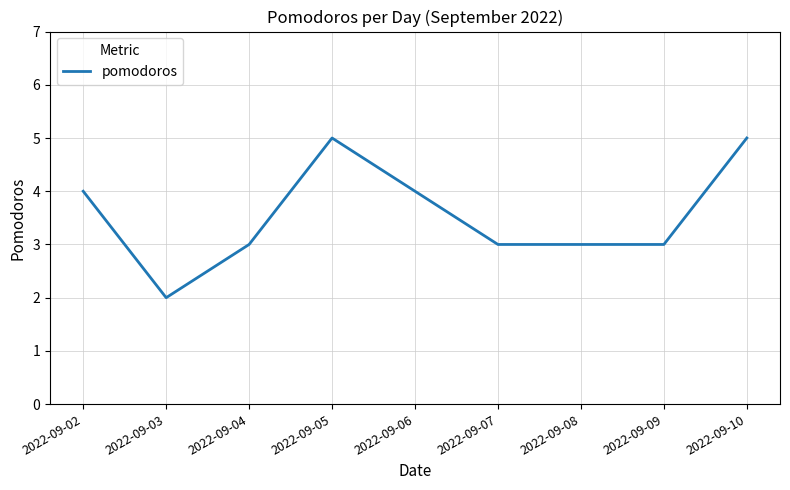

What is the minimum value shown in the chart?

2